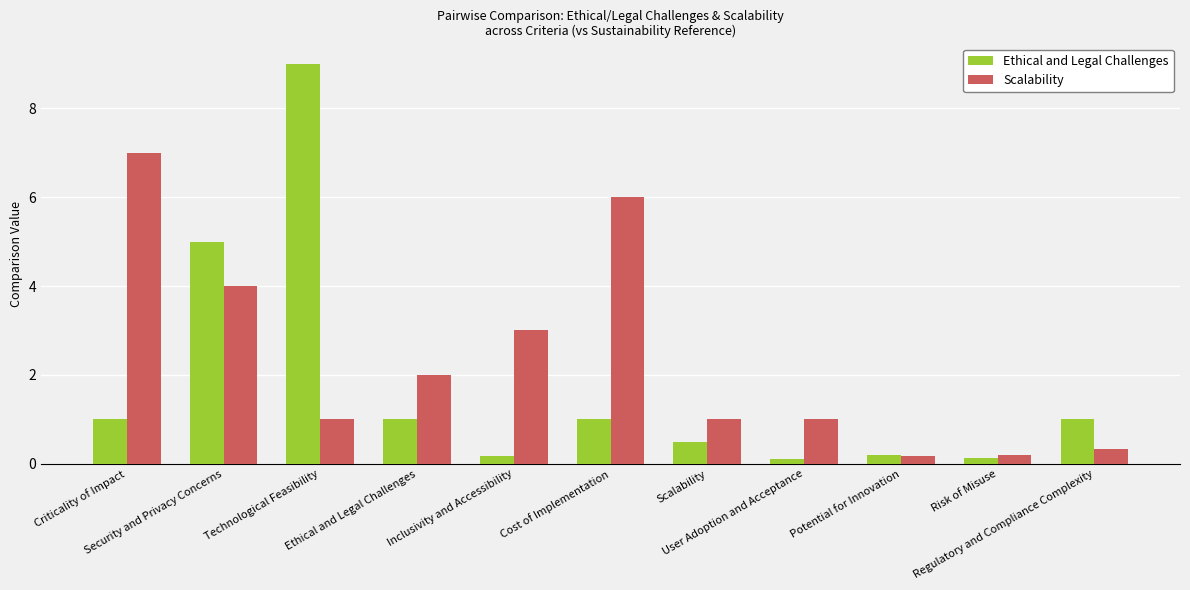

Reading right to left, extract all data points from this chart.

Ethical and Legal Challenges: Regulatory and Compliance Complexity=1.0	Risk of Misuse=0.1	Potential for Innovation=0.2	User Adoption and Acceptance=0.1	Scalability=0.5	Cost of Implementation=1.0	Inclusivity and Accessibility=0.2	Ethical and Legal Challenges=1.0	Technological Feasibility=9.0	Security and Privacy Concerns=5.0	Criticality of Impact=1.0
Scalability: Regulatory and Compliance Complexity=0.3	Risk of Misuse=0.2	Potential for Innovation=0.2	User Adoption and Acceptance=1.0	Scalability=1.0	Cost of Implementation=6.0	Inclusivity and Accessibility=3.0	Ethical and Legal Challenges=2.0	Technological Feasibility=1.0	Security and Privacy Concerns=4.0	Criticality of Impact=7.0